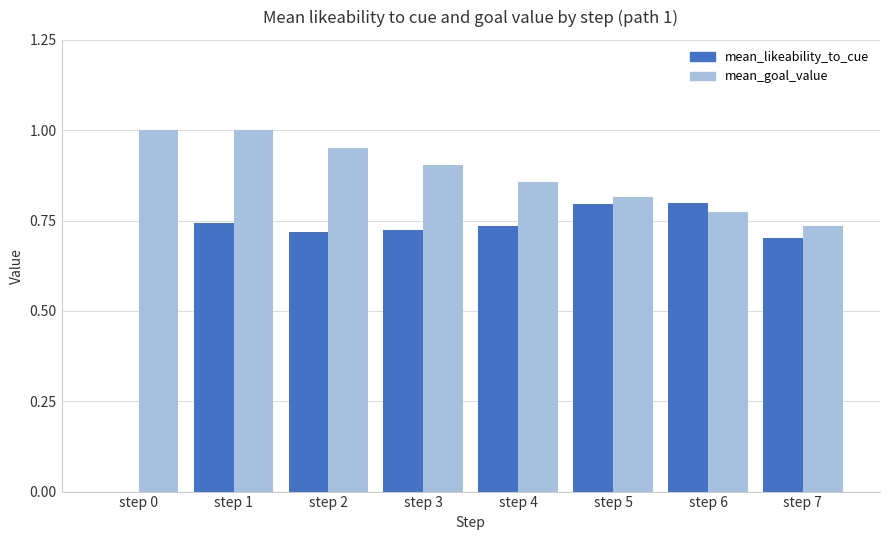

How many categories are shown in the chart?

8